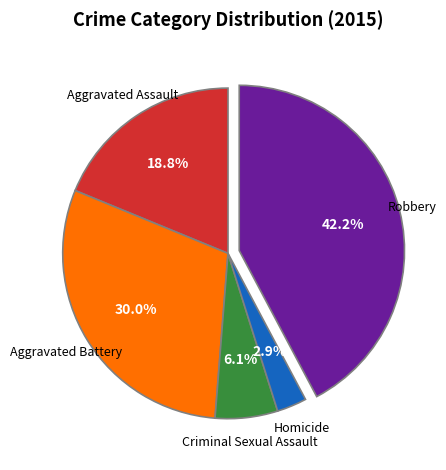

Is there a majority slice in this chart?

No